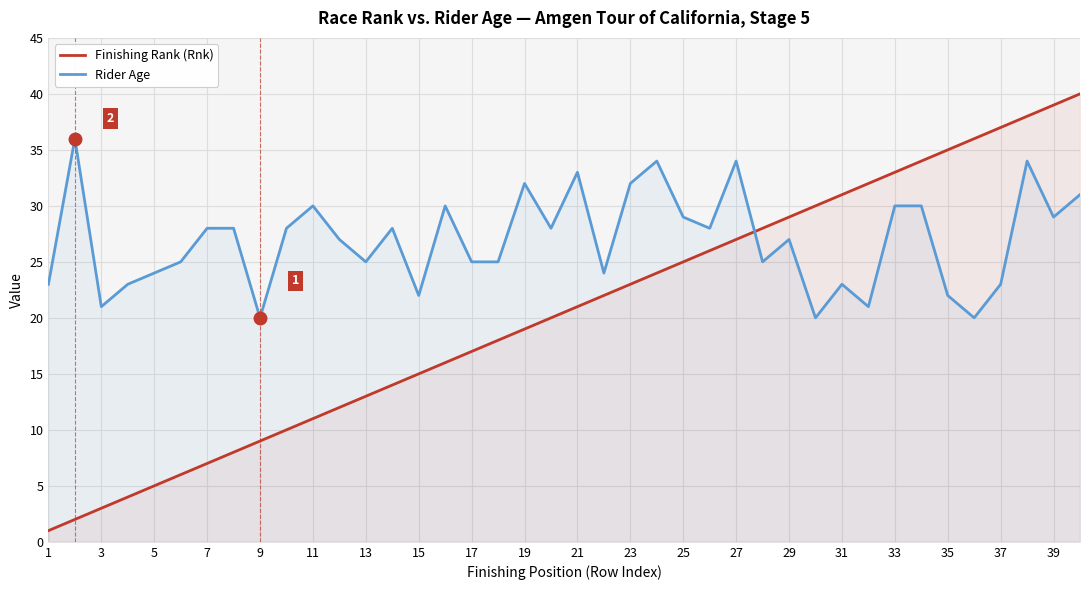

True or false: Finishing Rank (Rnk) and Rider Age cross at least once.

True